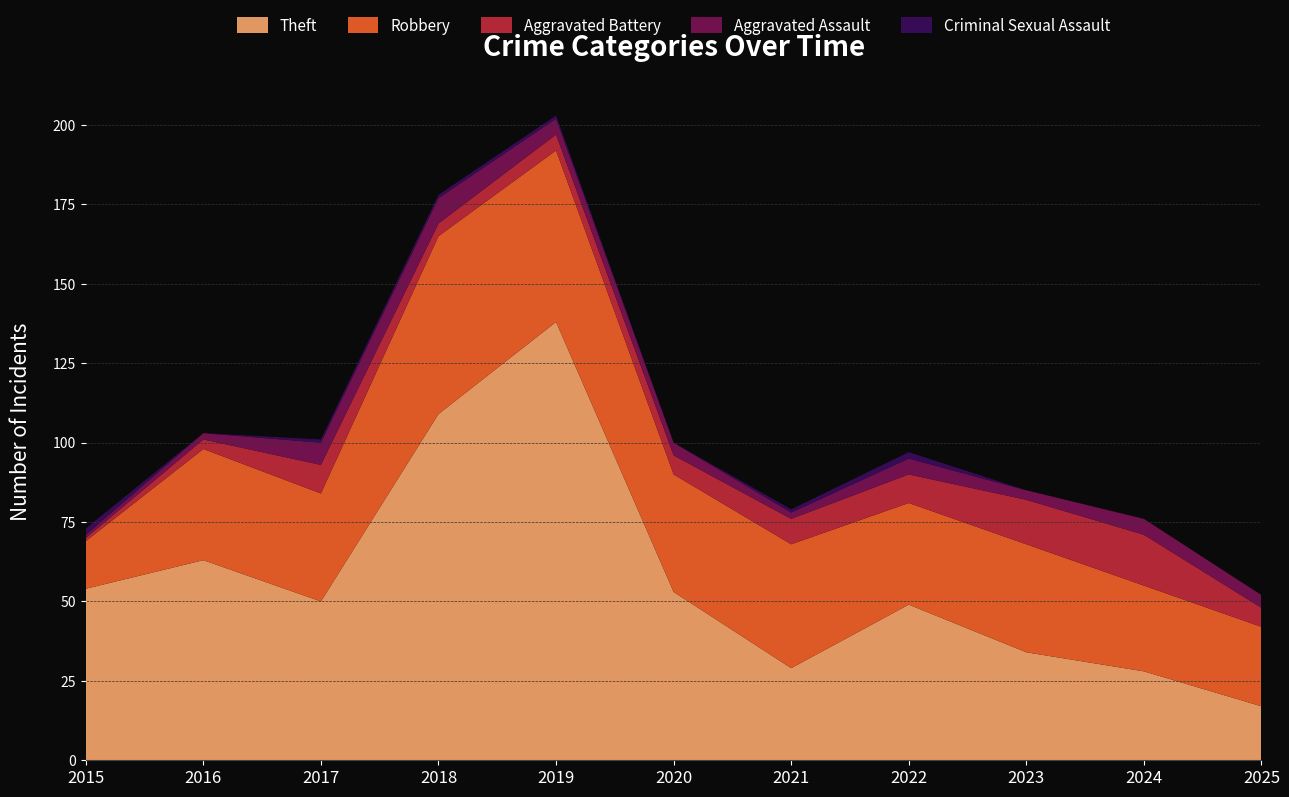

Reading left to right, extract all data points from this chart.

Theft: 54	63	50	109	138	53	29	49	34	28	17
Robbery: 15	35	34	56	54	37	39	32	34	27	25
Aggravated Battery: 1	3	9	4	5	6	8	9	14	16	6
Aggravated Assault: 1	2	7	8	5	4	2	5	3	5	4
Criminal Sexual Assault: 2	0	1	1	1	0	1	2	0	0	0